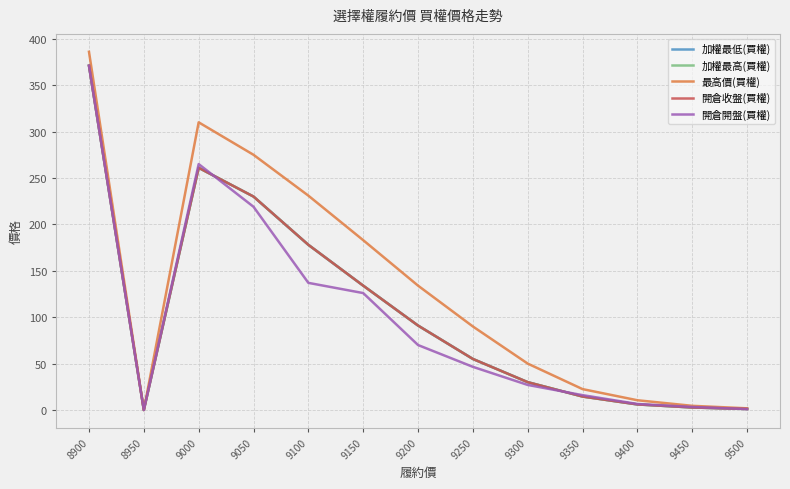

Does the chart display data point markers on the line(s)?

No